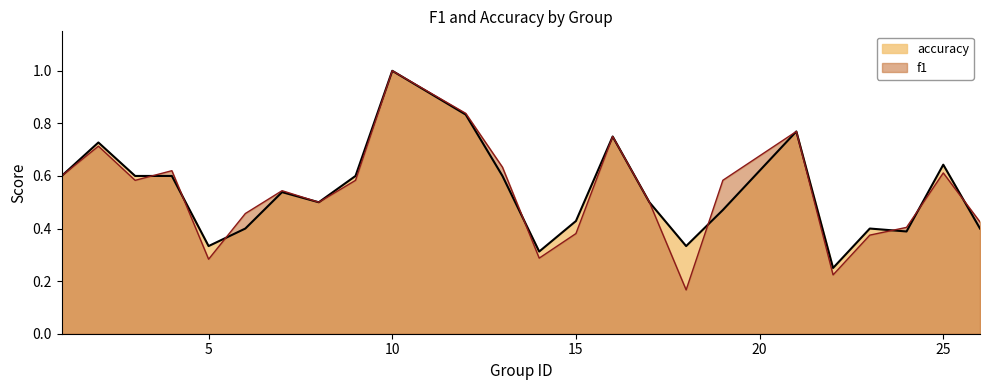

The f1 series shows 0.3 at 5. True or false?

True